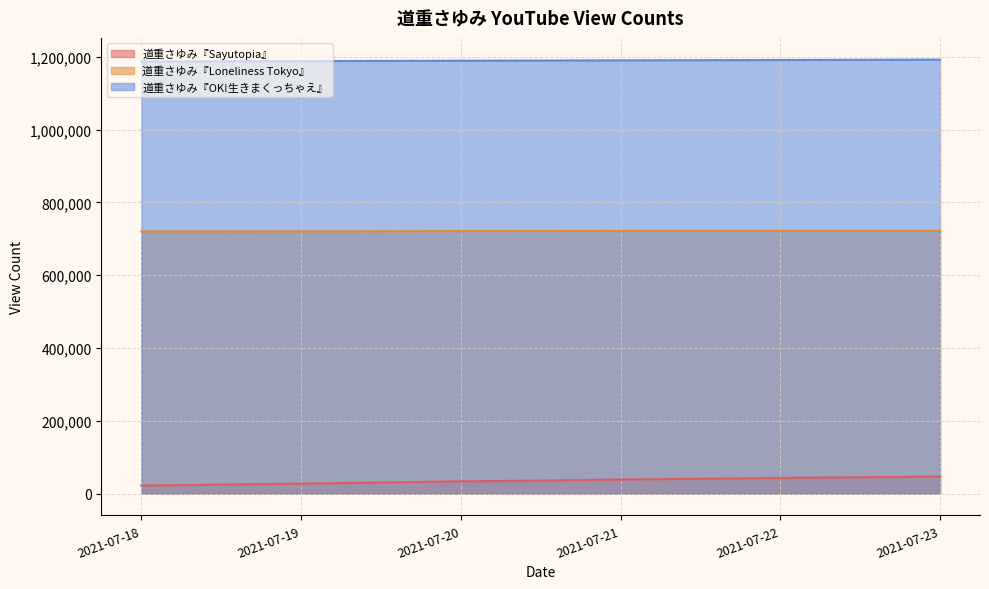

What is the spread (max minus min) of values at 2021-07-21?

1151735